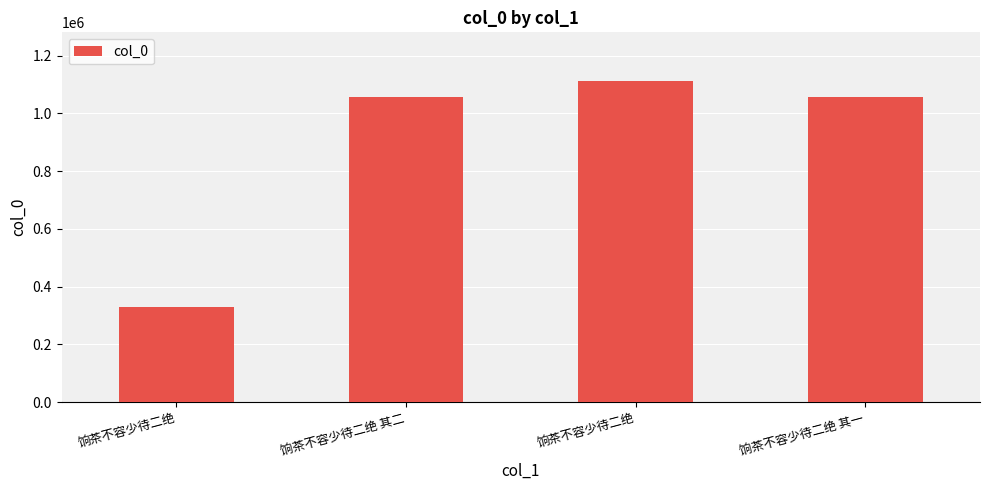

Does the chart contain any negative values?

No